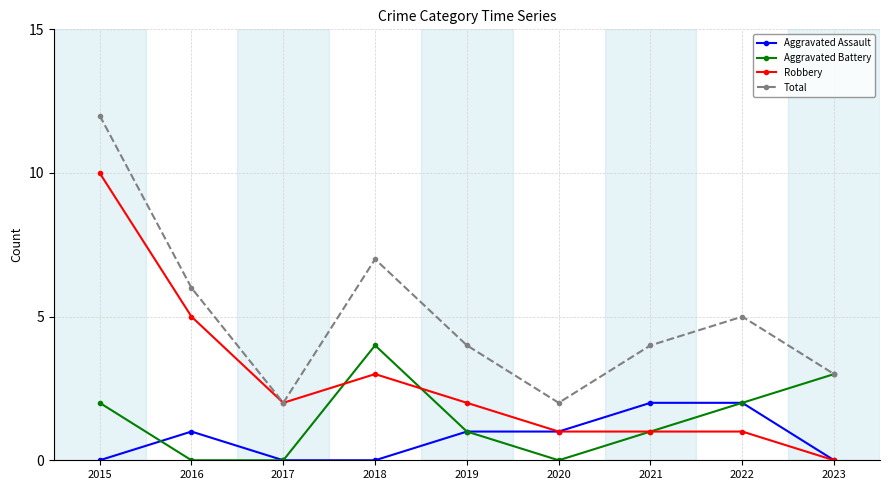

What is the maximum value for Aggravated Battery?

4